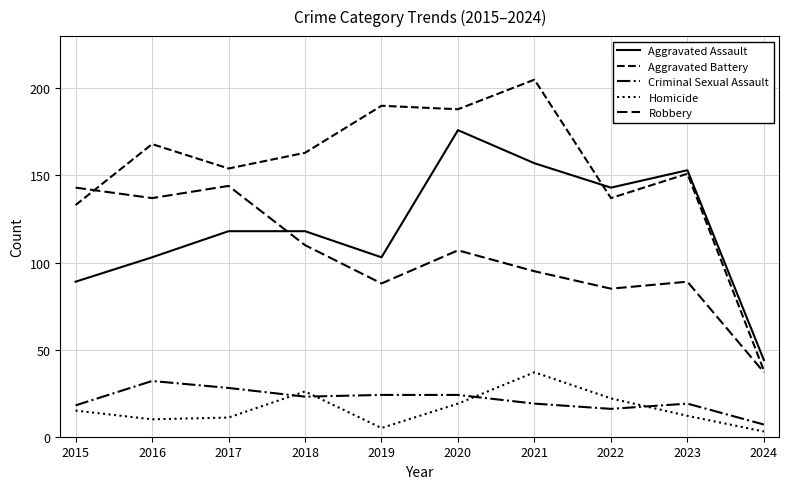

Reading left to right, what are all the values shown in this chart?

Aggravated Assault: 89	103	118	118	103	176	157	143	153	44
Aggravated Battery: 133	168	154	163	190	188	205	137	151	38
Criminal Sexual Assault: 18	32	28	23	24	24	19	16	19	7
Homicide: 15	10	11	26	5	19	37	22	12	3
Robbery: 143	137	144	110	88	107	95	85	89	37